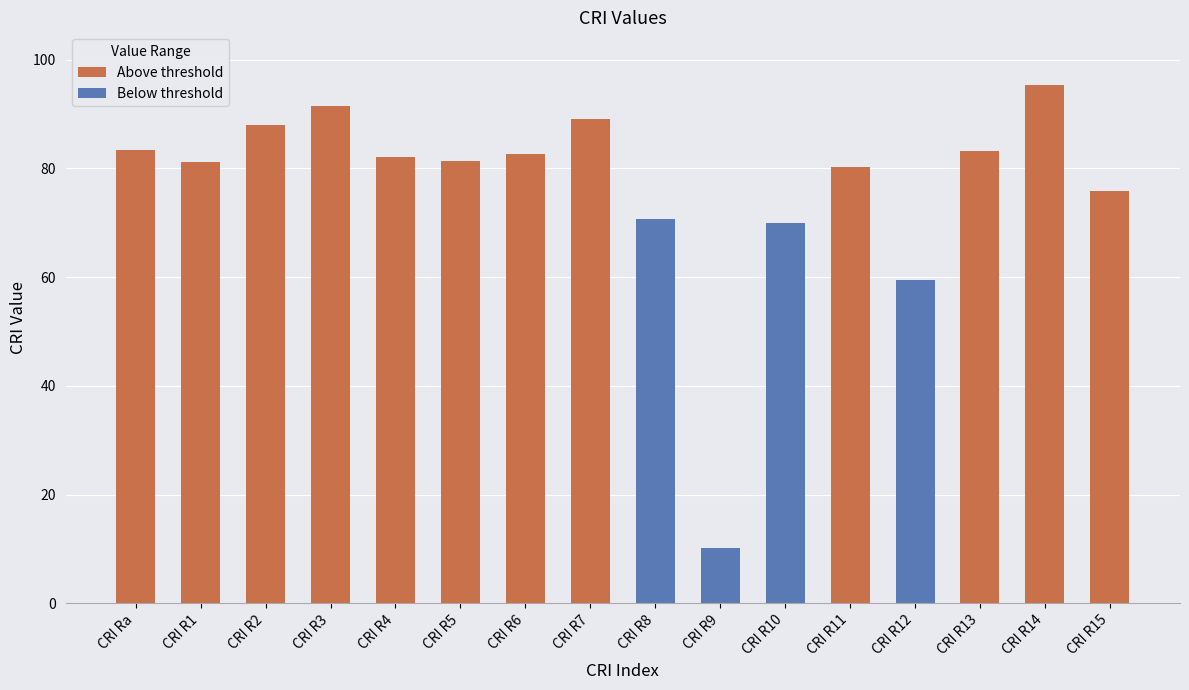

The chart shows a value of 70.0 at CRI R10. True or false?

True